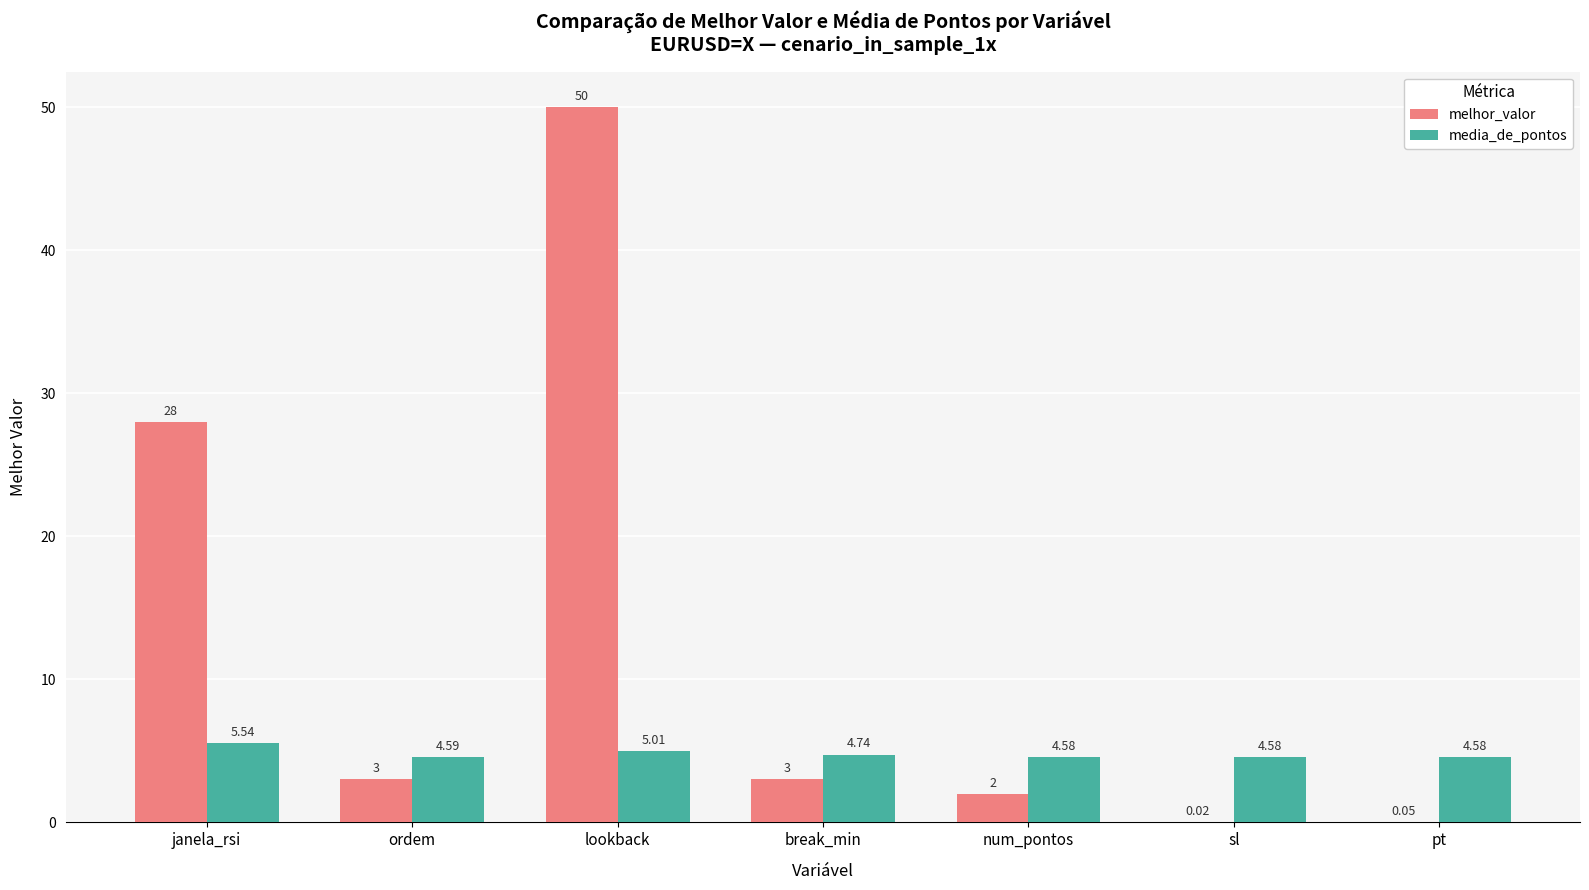

What is the sum of the melhor_valor values at janela_rsi and ordem?

31.0